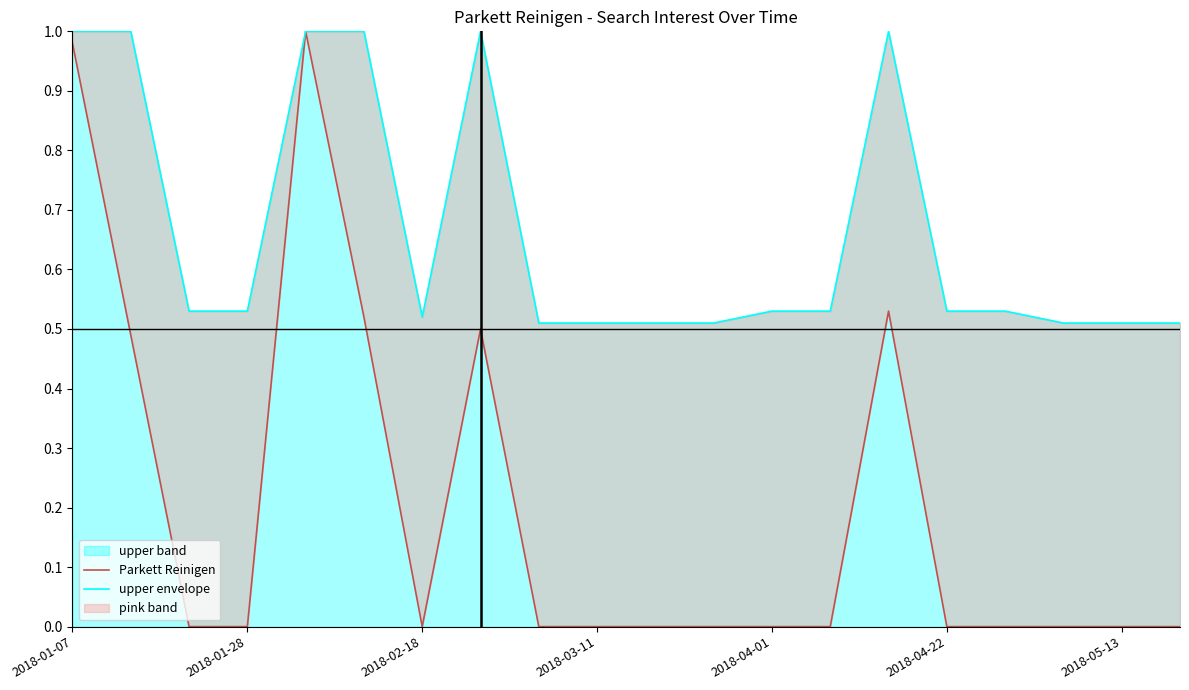

What is the maximum value for upper band?

1.0